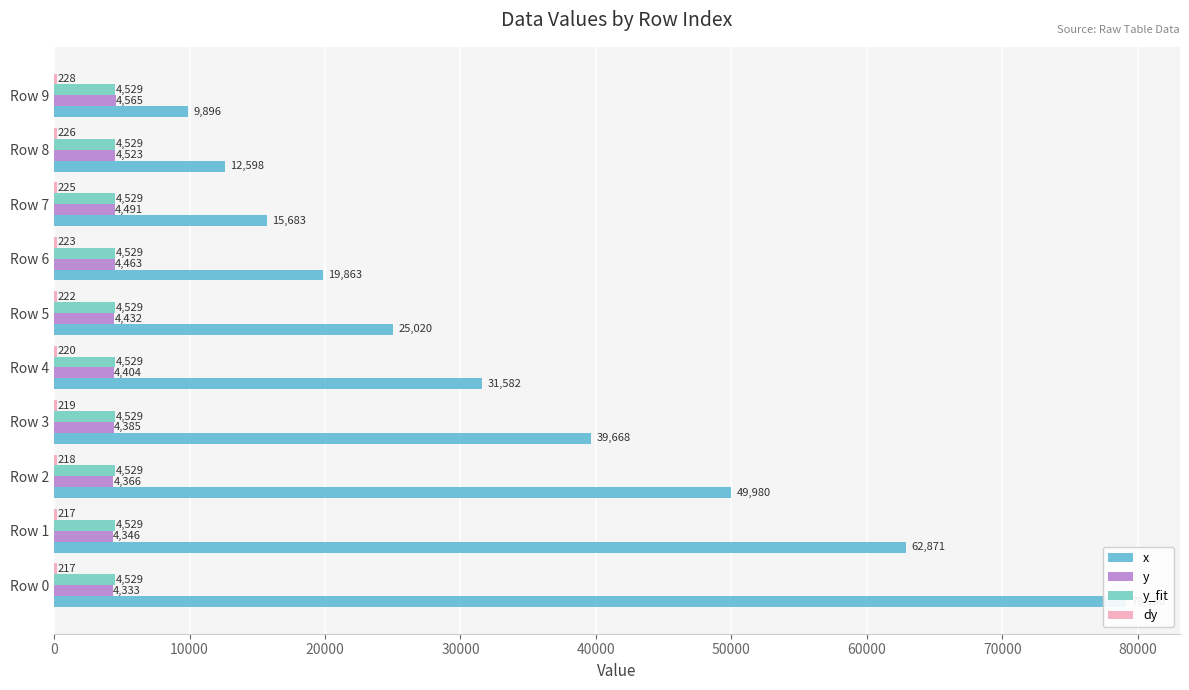

Count the number of data series in this chart.

4